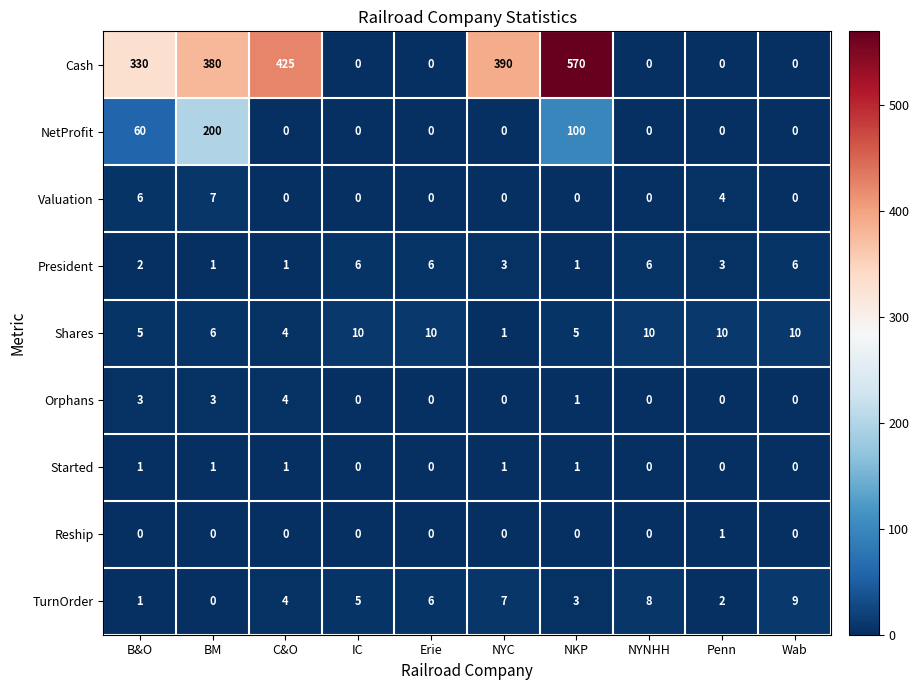

What is the difference between the highest and lowest values at NKP?

570